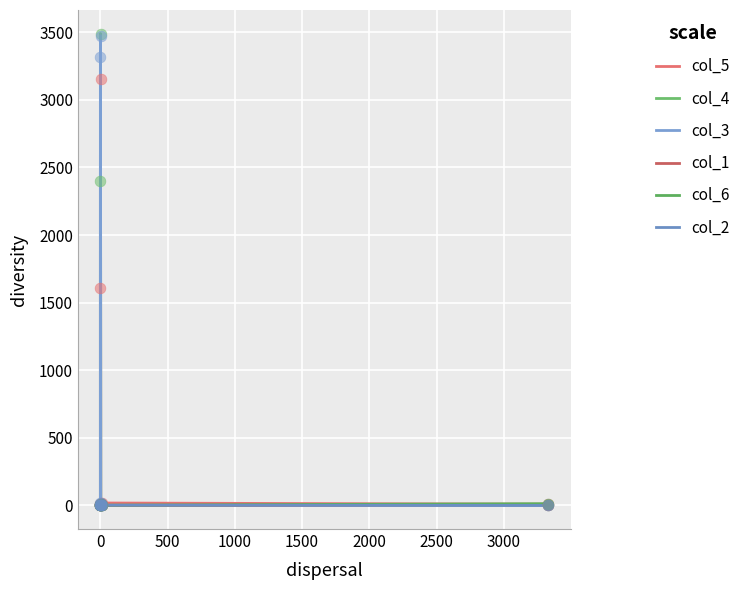

At how many categories does at least one series exceed 1964?

2